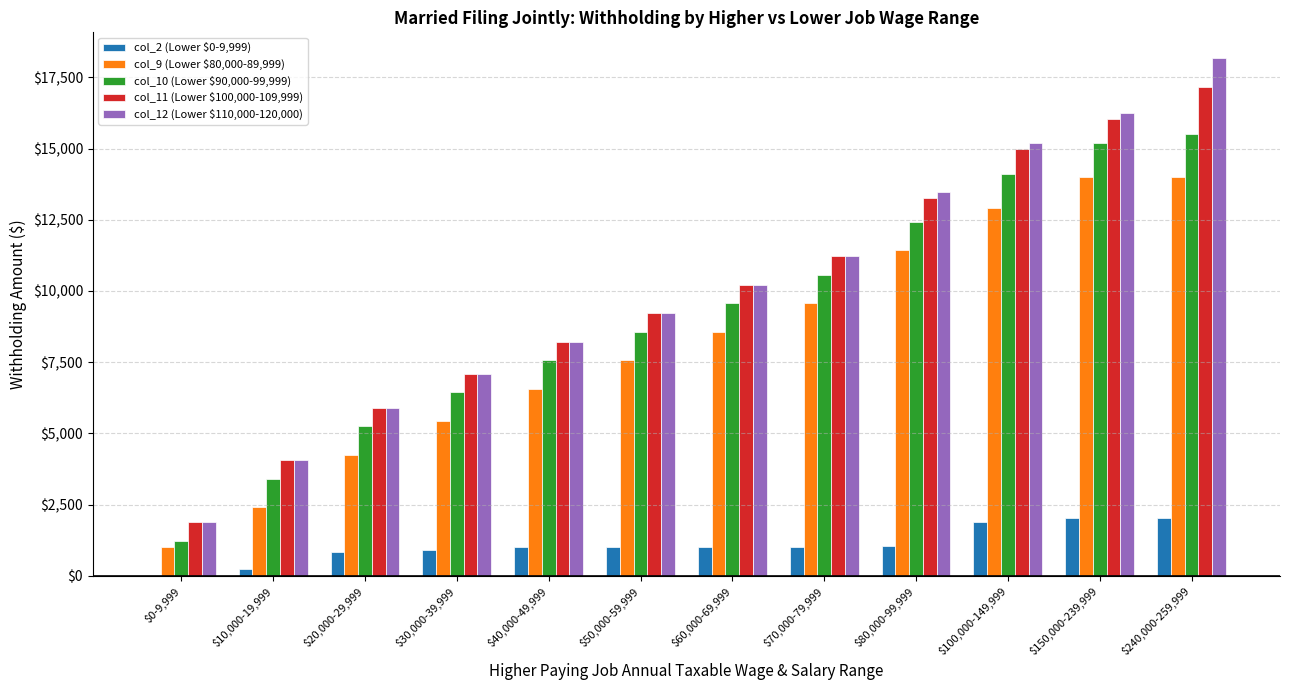

Which category has the highest value in the col_12 (Lower $110,000-120,000) series?

$240,000-259,999